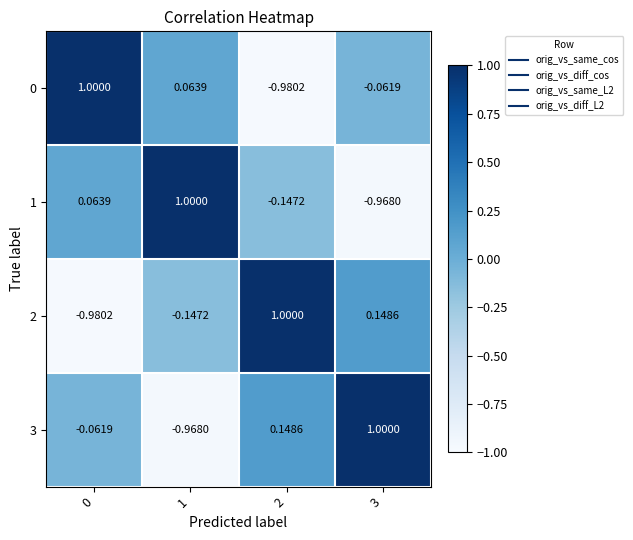

Reading left to right, transcribe all the data shown in this chart.

0: 0=1.0	1=0.1	2=-1.0	3=-0.1
1: 0=0.1	1=1.0	2=-0.1	3=-1.0
2: 0=-1.0	1=-0.1	2=1.0	3=0.1
3: 0=-0.1	1=-1.0	2=0.1	3=1.0